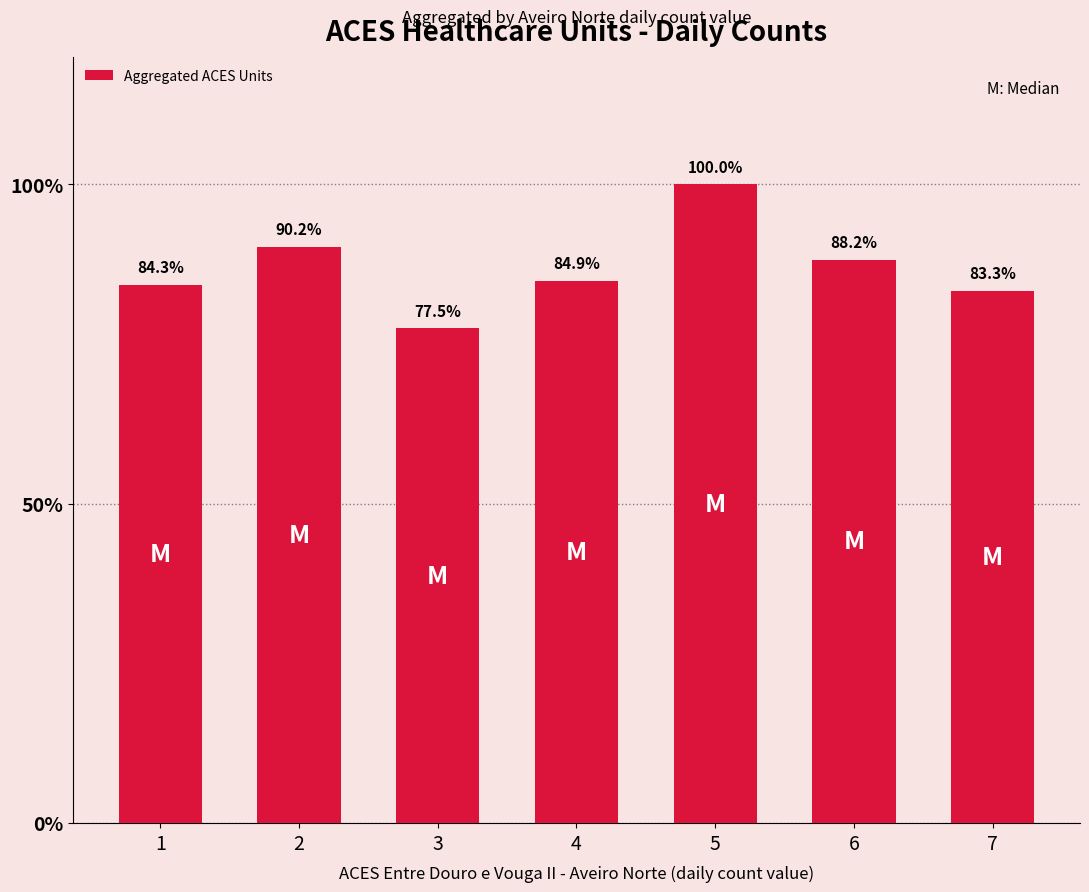

List the labels in order of value, smallest first.

3, 7, 1, 4, 6, 2, 5